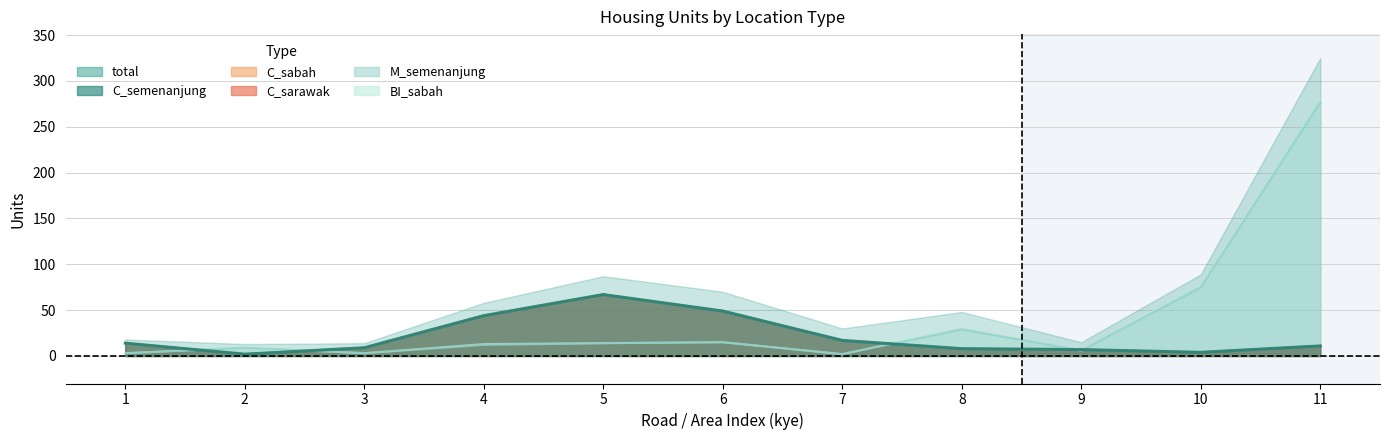

True or false: C_sarawak and C_sabah cross at least once.

False